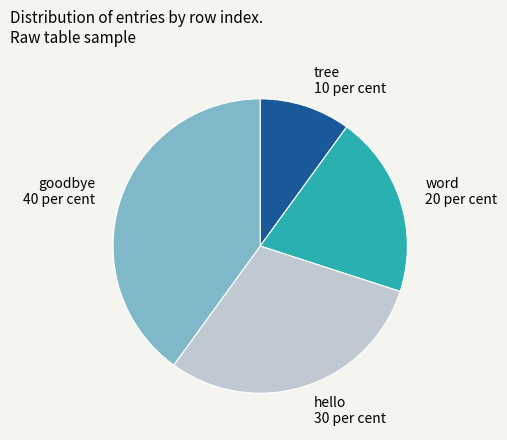

Rank the categories by value from highest to lowest.

goodbye, hello, word, tree